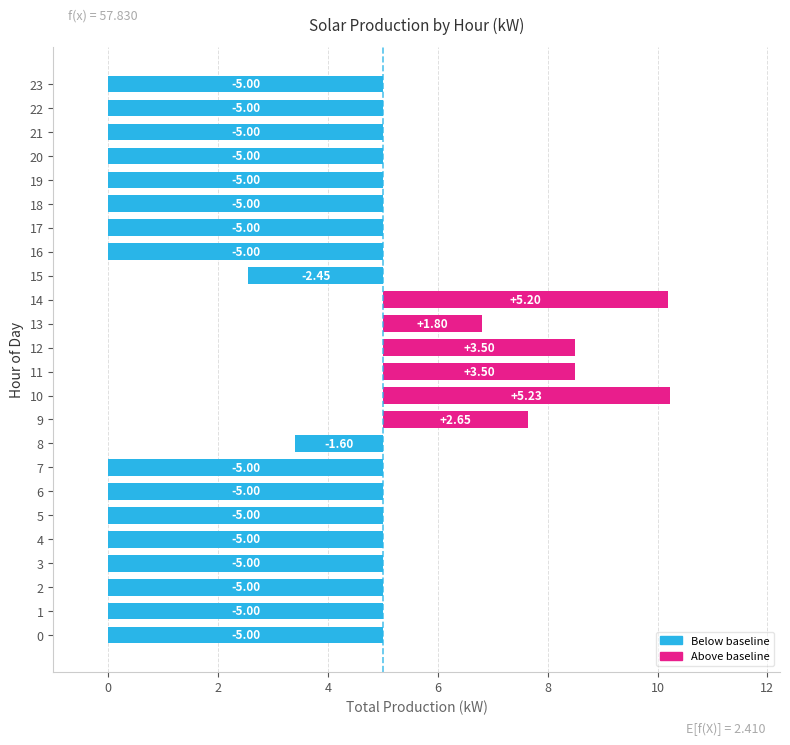

How many values exceed -5?

8